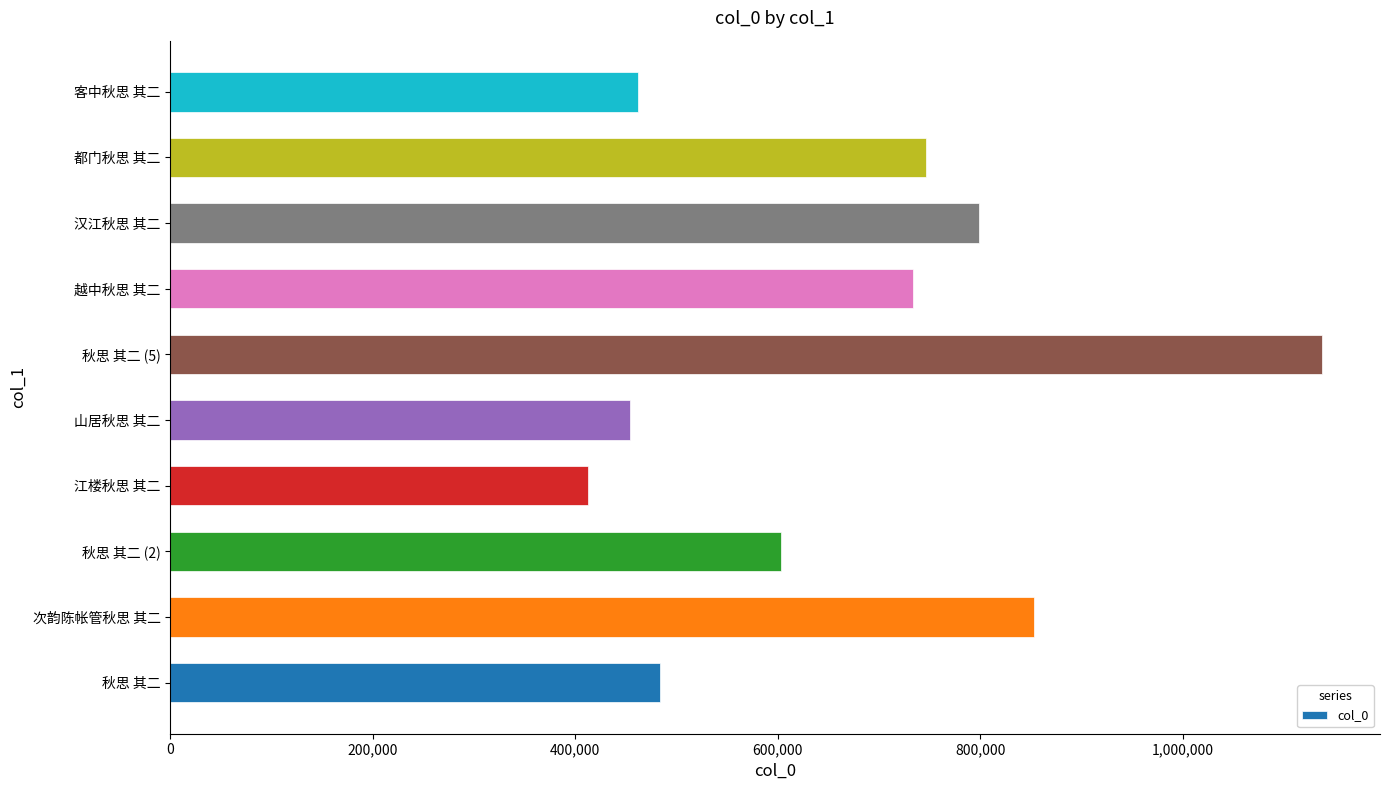

Read the value at 汉江秋思 其二, to the nearest 50.

799300